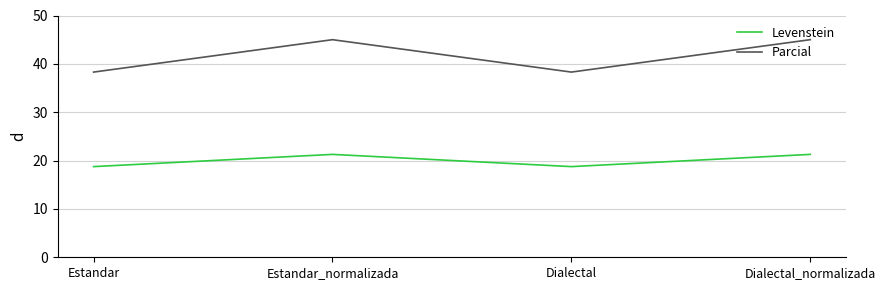

How many categories are shown in the chart?

4